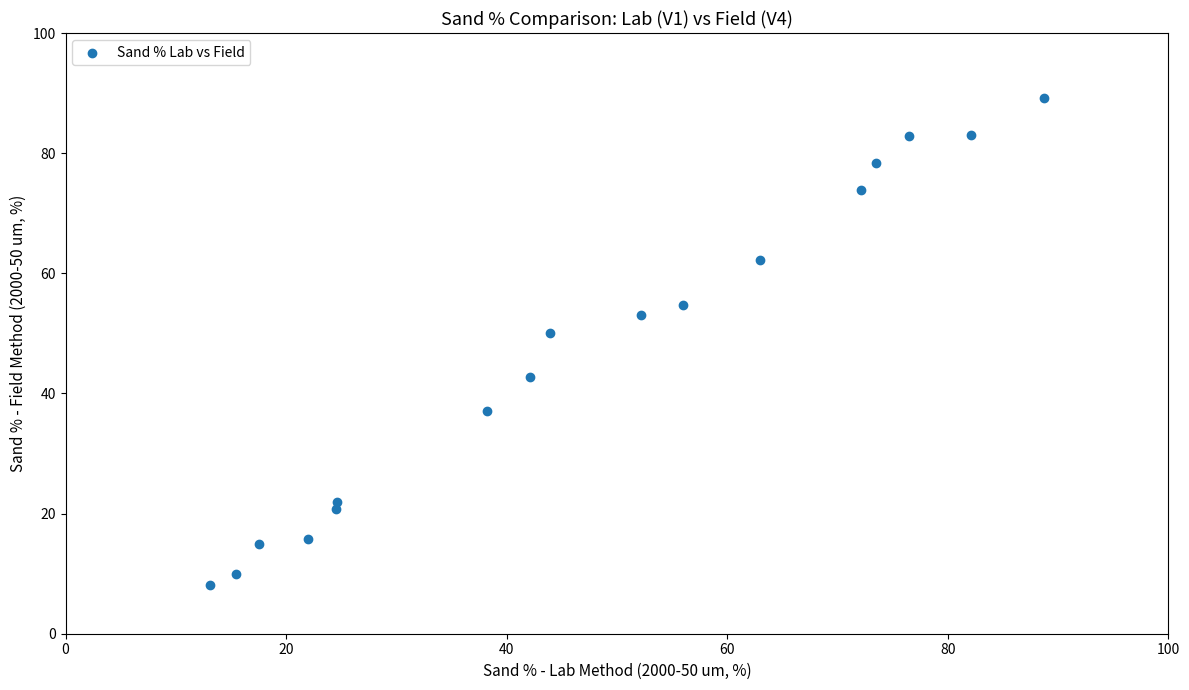

What is the range of Y values (max minus min)?

81.0